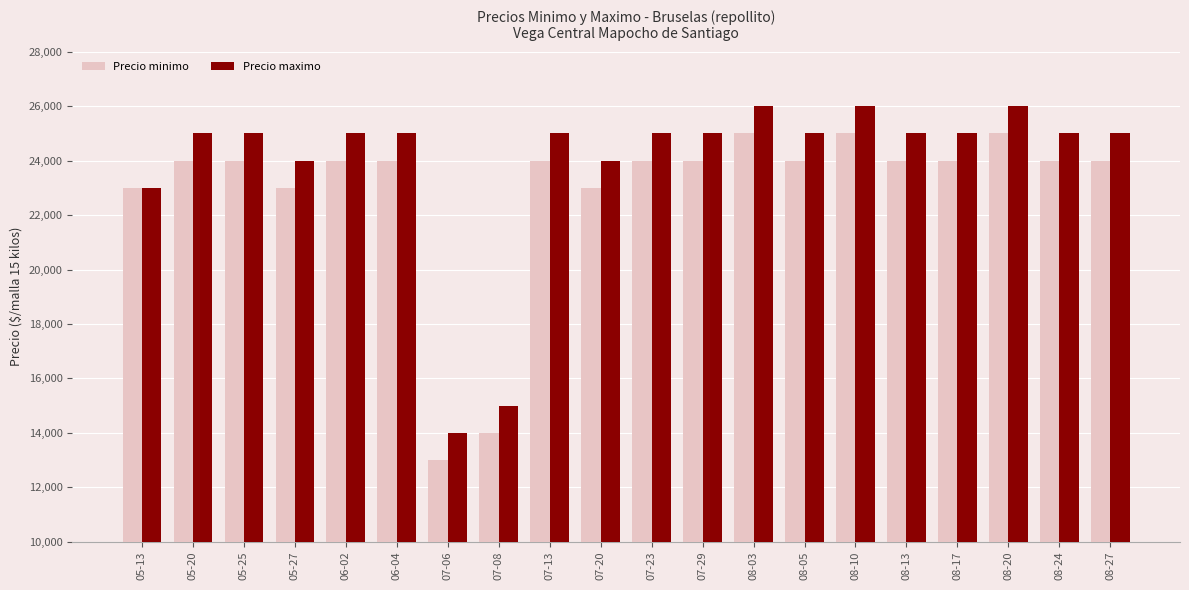

The Precio minimo series shows 25000 at 08-10. True or false?

True